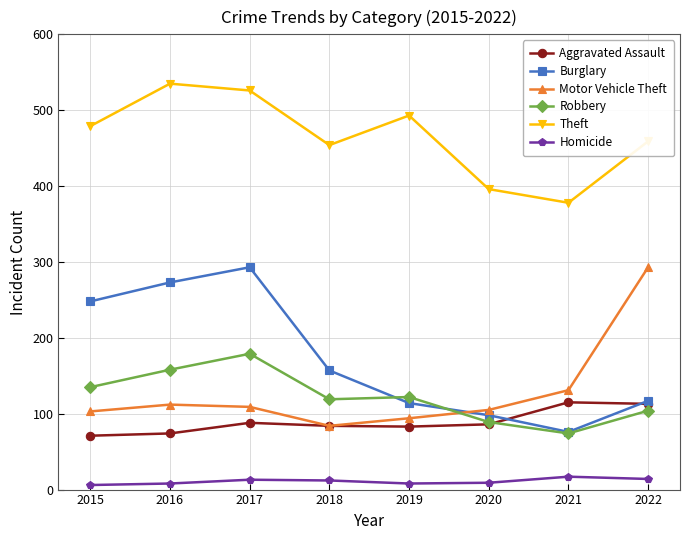

What is the spread (max minus min) of values at 2017?

513